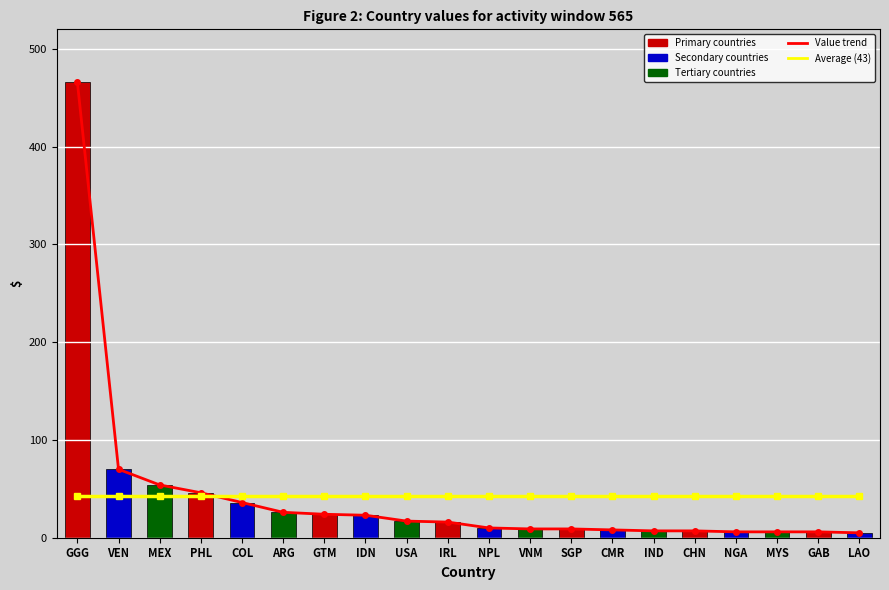

At GTM, list the series in order from largest to smallest.

Average (43), Value trend